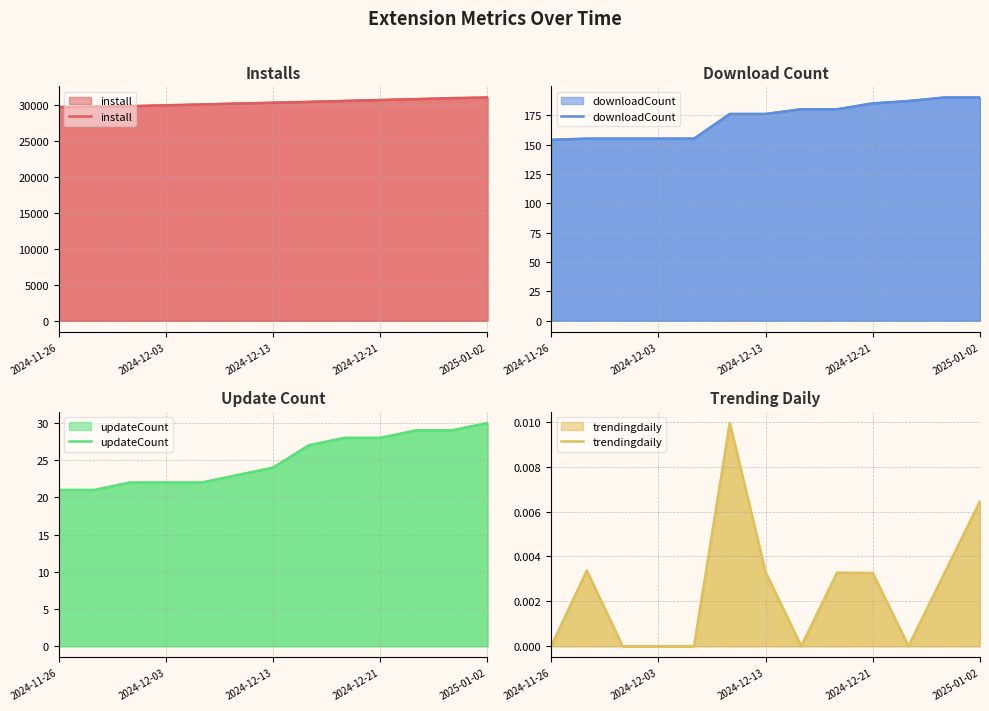

What are all the series names shown in the legend?

install, downloadCount, updateCount, trendingdaily